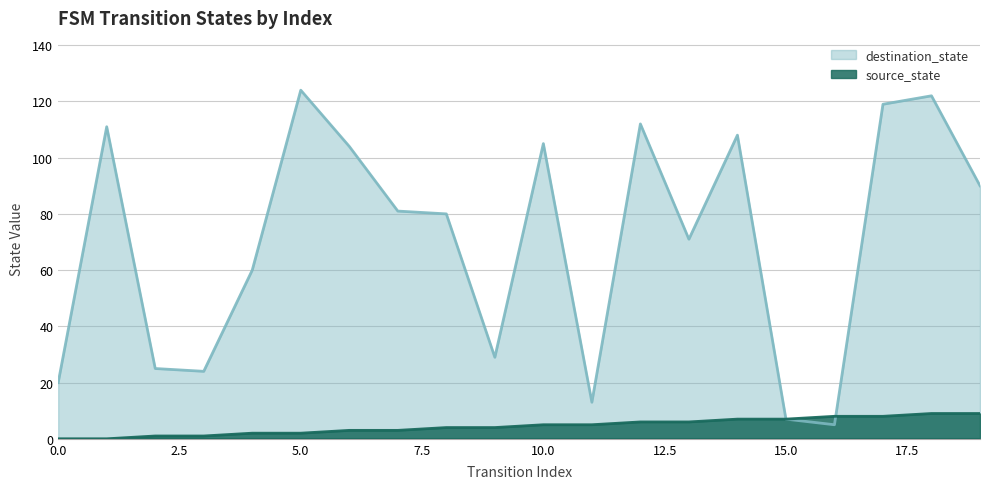

What is the sum of the source_state values at 7 and 18?

12